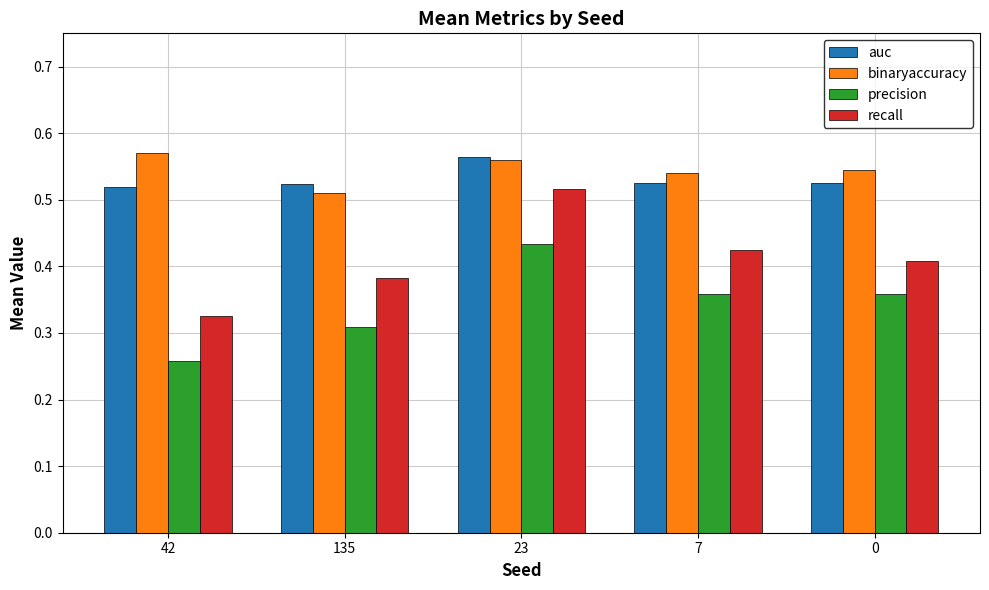

How many bars are there in total?

20